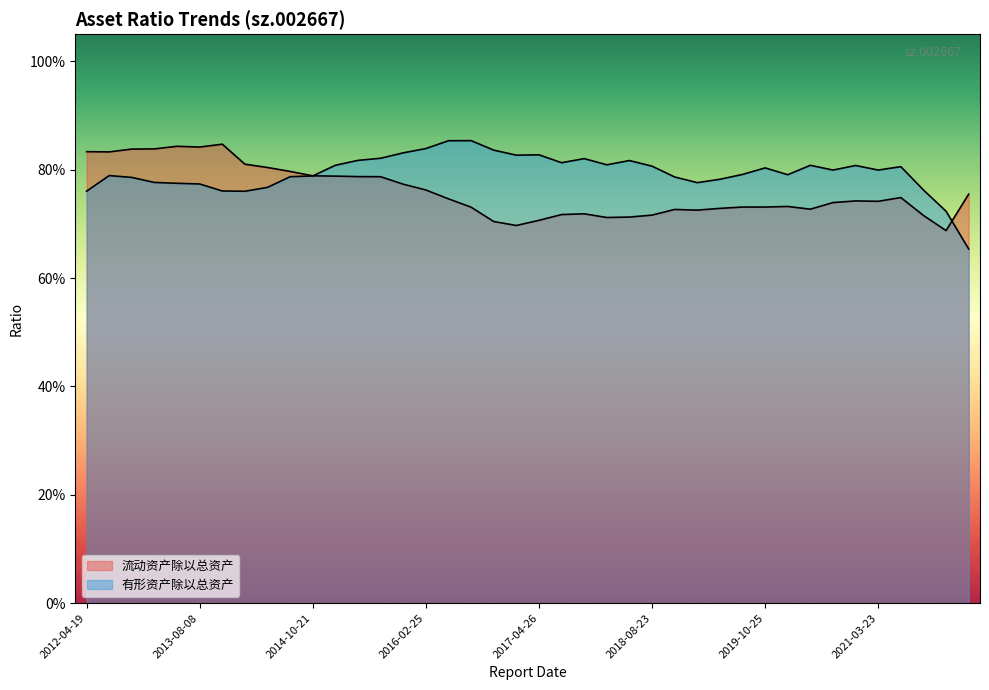

Which label corresponds to the smallest value in the chart?

2022-03-25